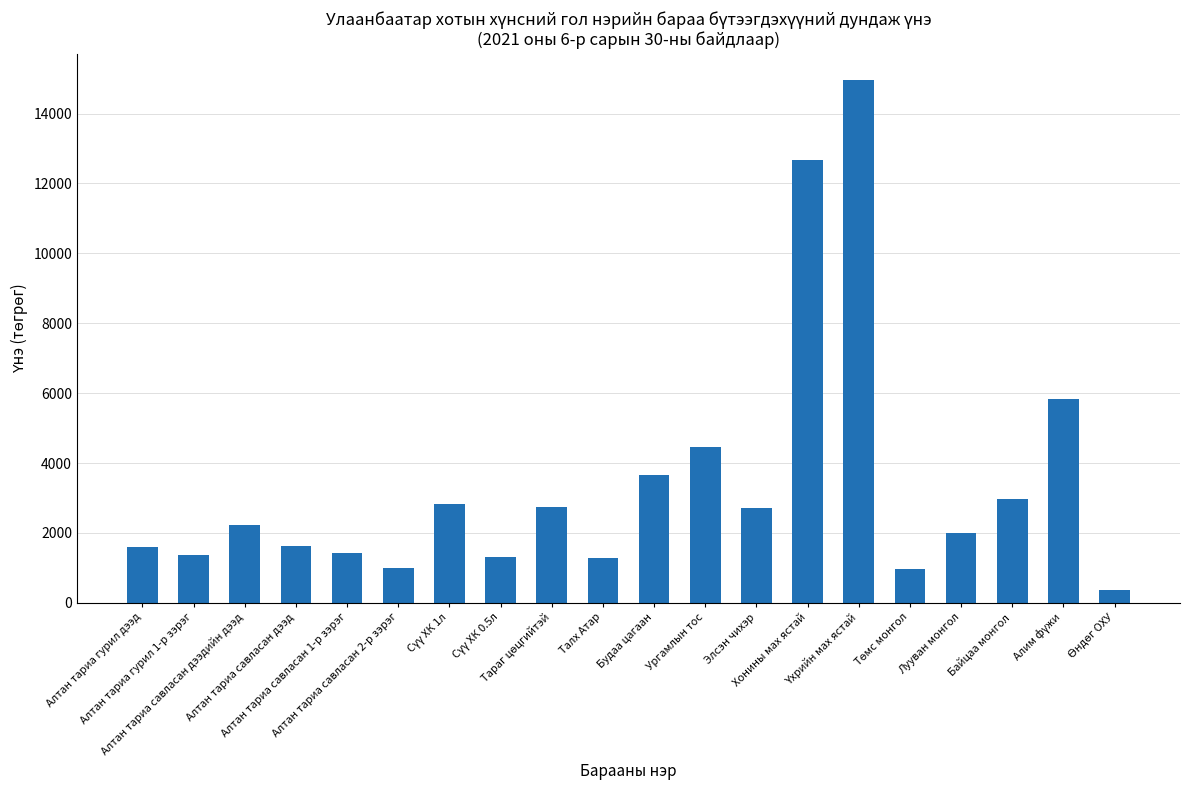

What is the average value?

3400.1